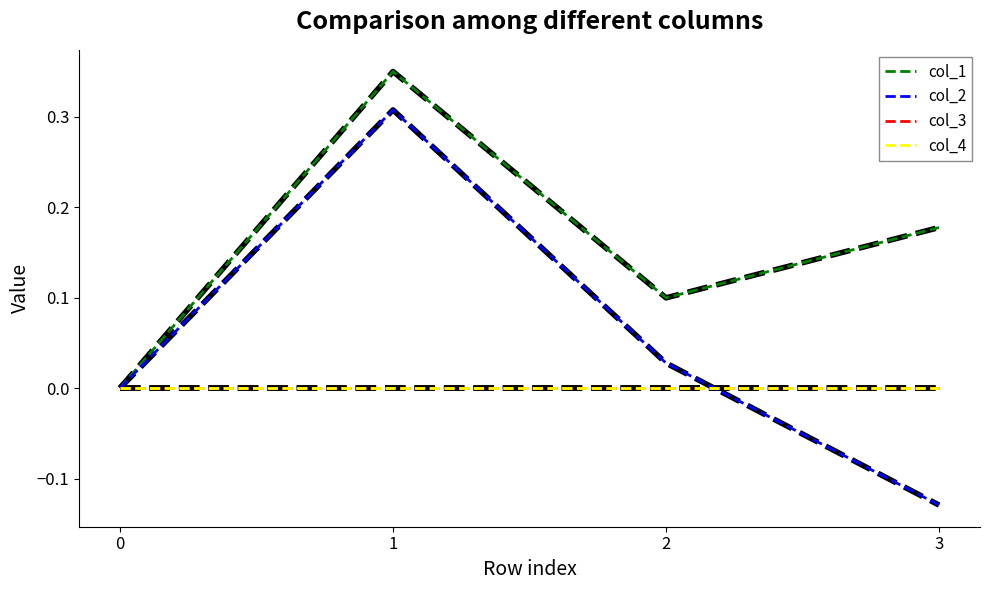

Which series has the largest range (max minus min)?

col_2